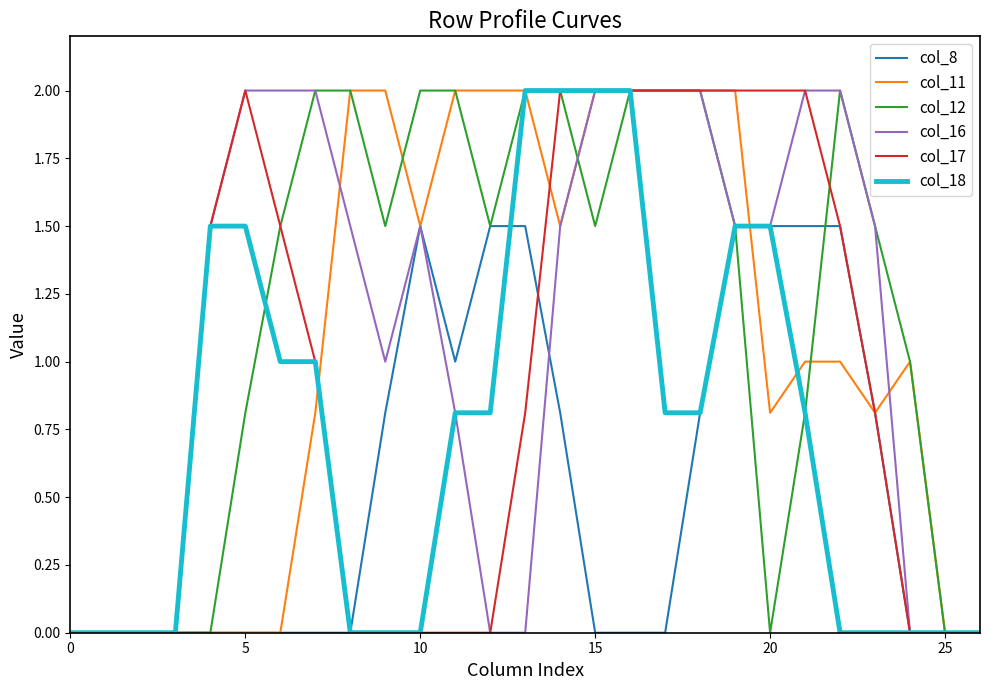

True or false: col_8 has more than 0 points higher than both neighbors.

True